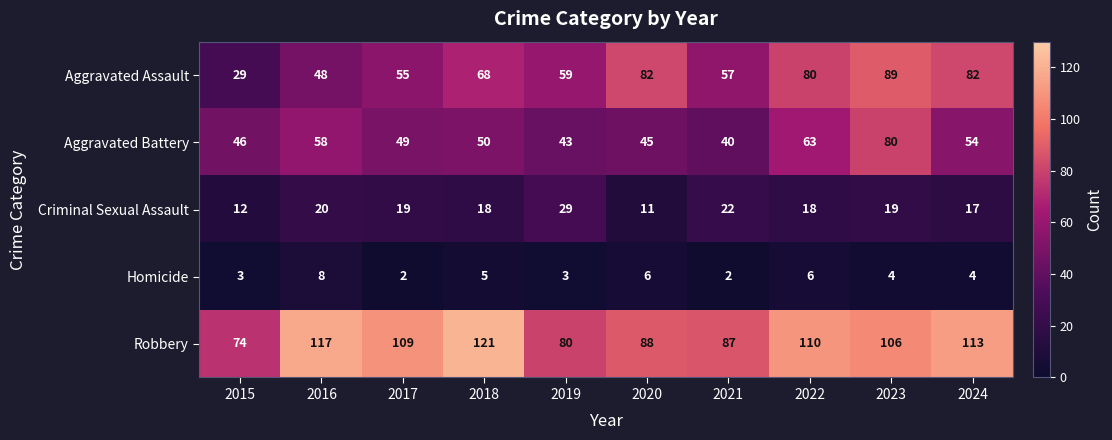

What is the difference between the maximum and second lowest values in the Homicide series?

6